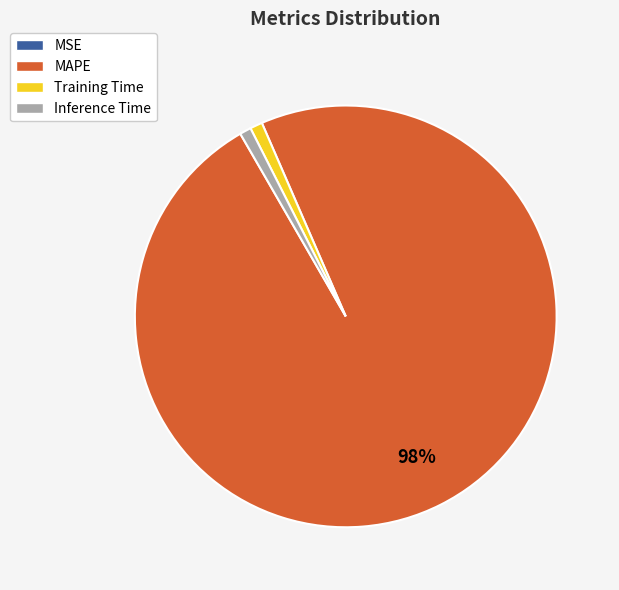

True or false: Training Time accounts for 15% of the total.

False